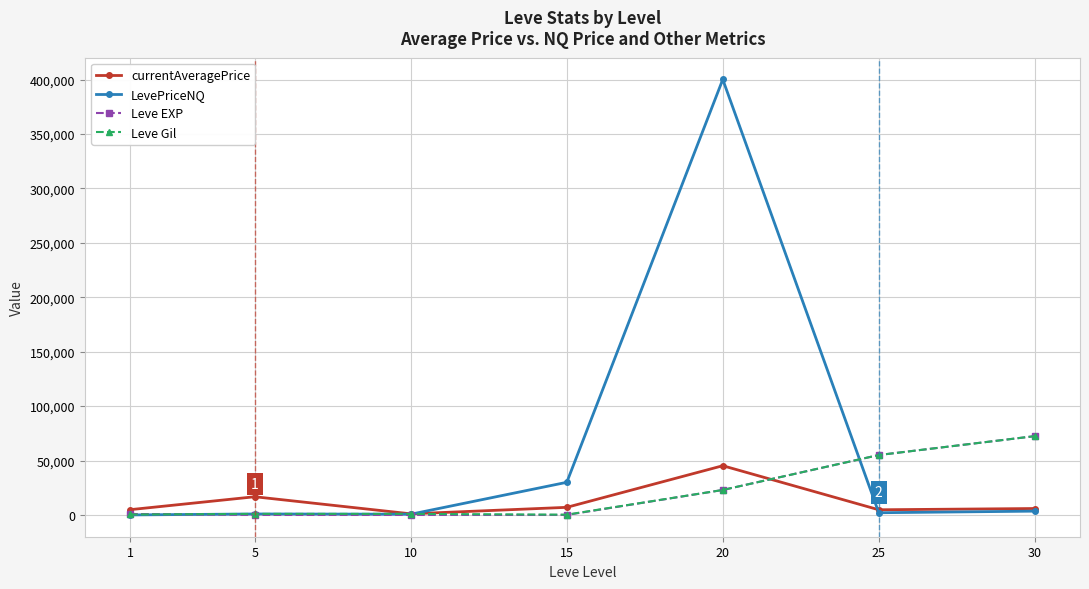

Is this an area chart (filled region under the line)?

No